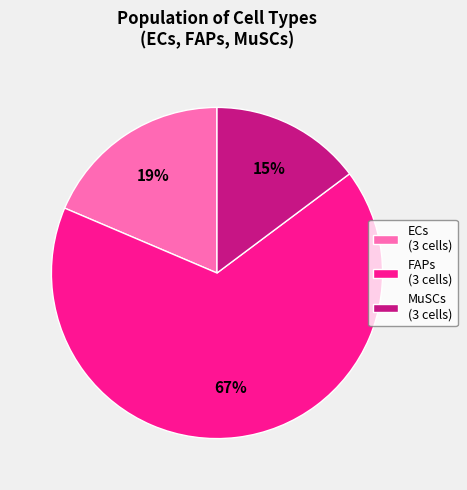

True or false: ECs (3 cells) accounts for 19% of the total.

True